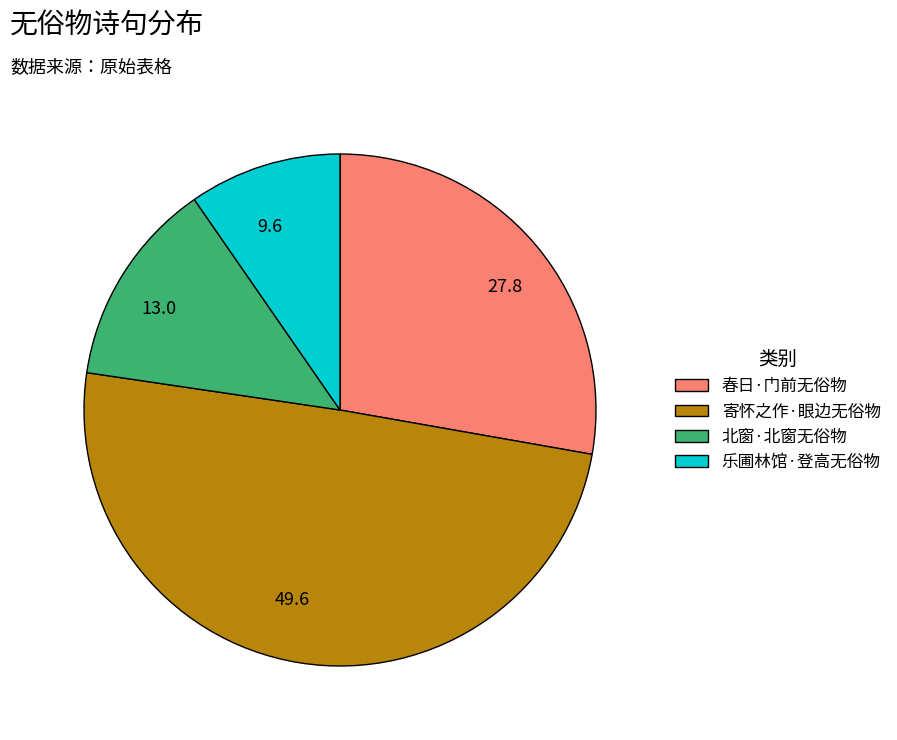

Do 9.6 and 13.0 together represent more than half of the pie?

No